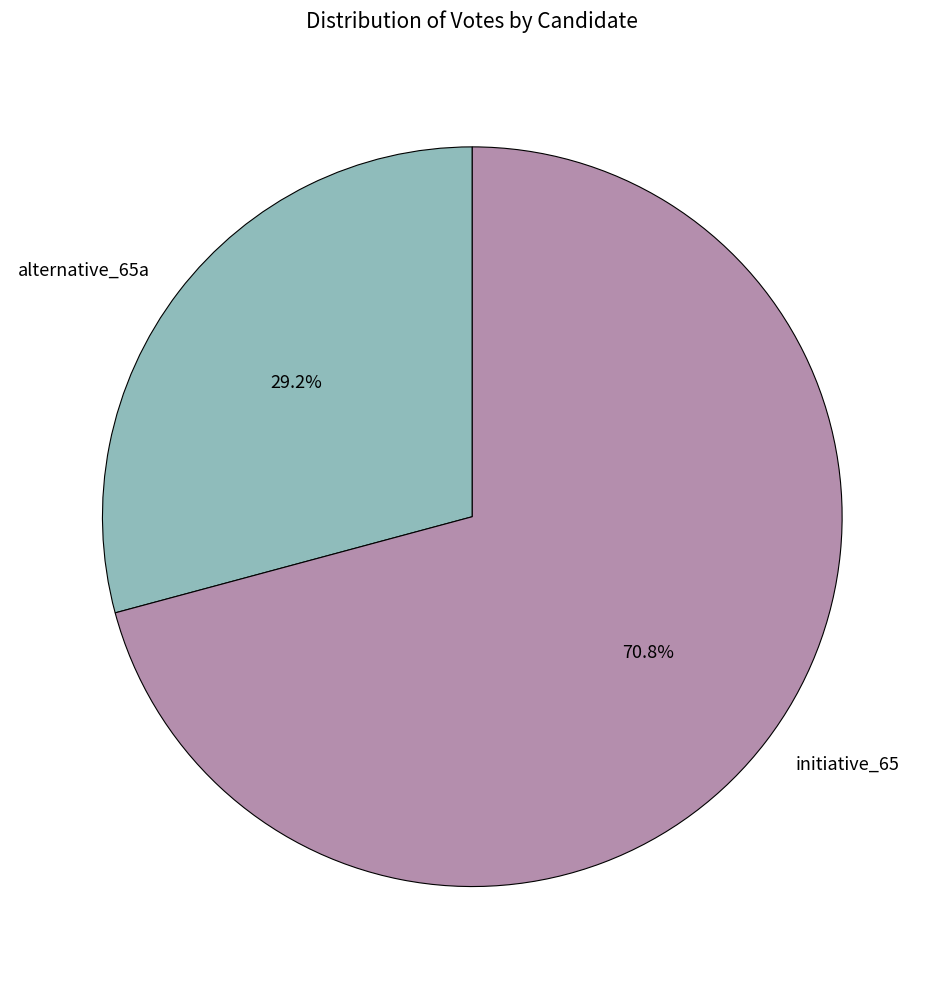

To the nearest percent, what portion does initiative_65 represent?

71%